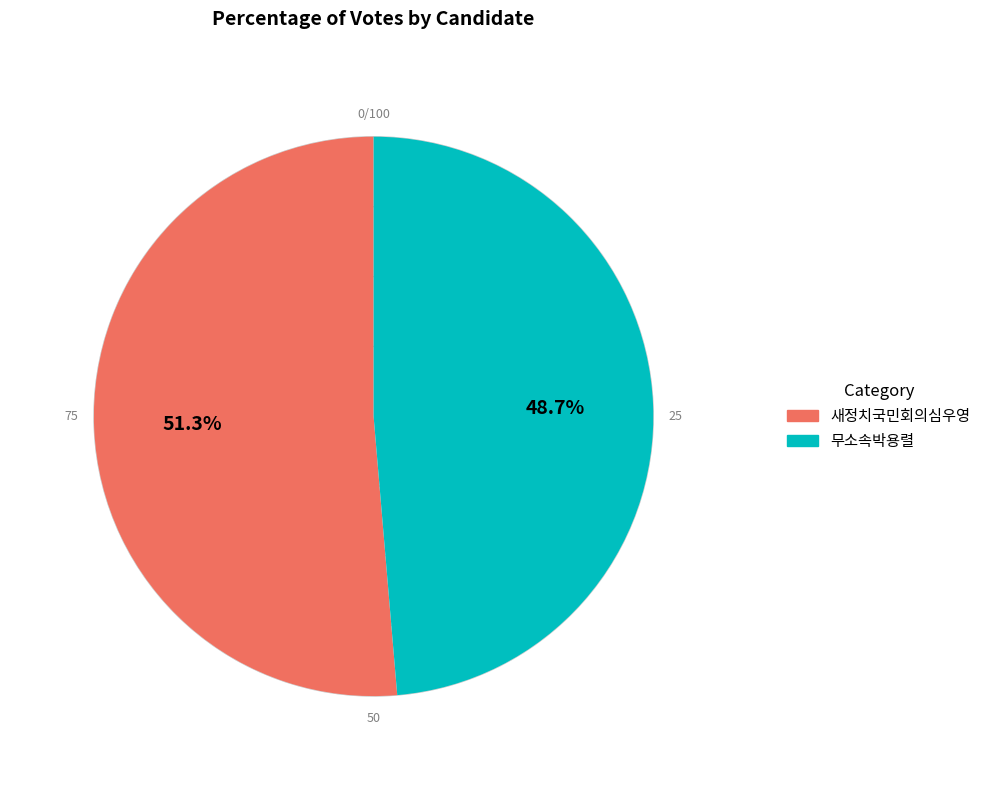

True or false: 새정치국민회의심우영 accounts for 42% of the total.

False